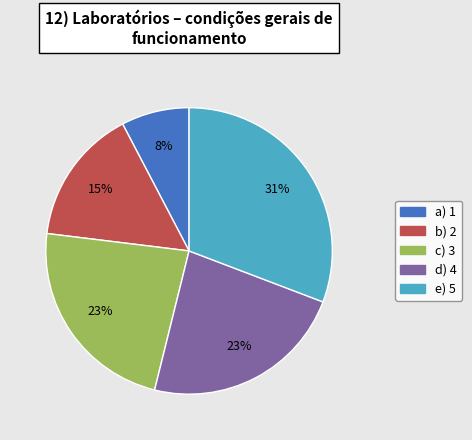

Count the number of slices in the pie.

5